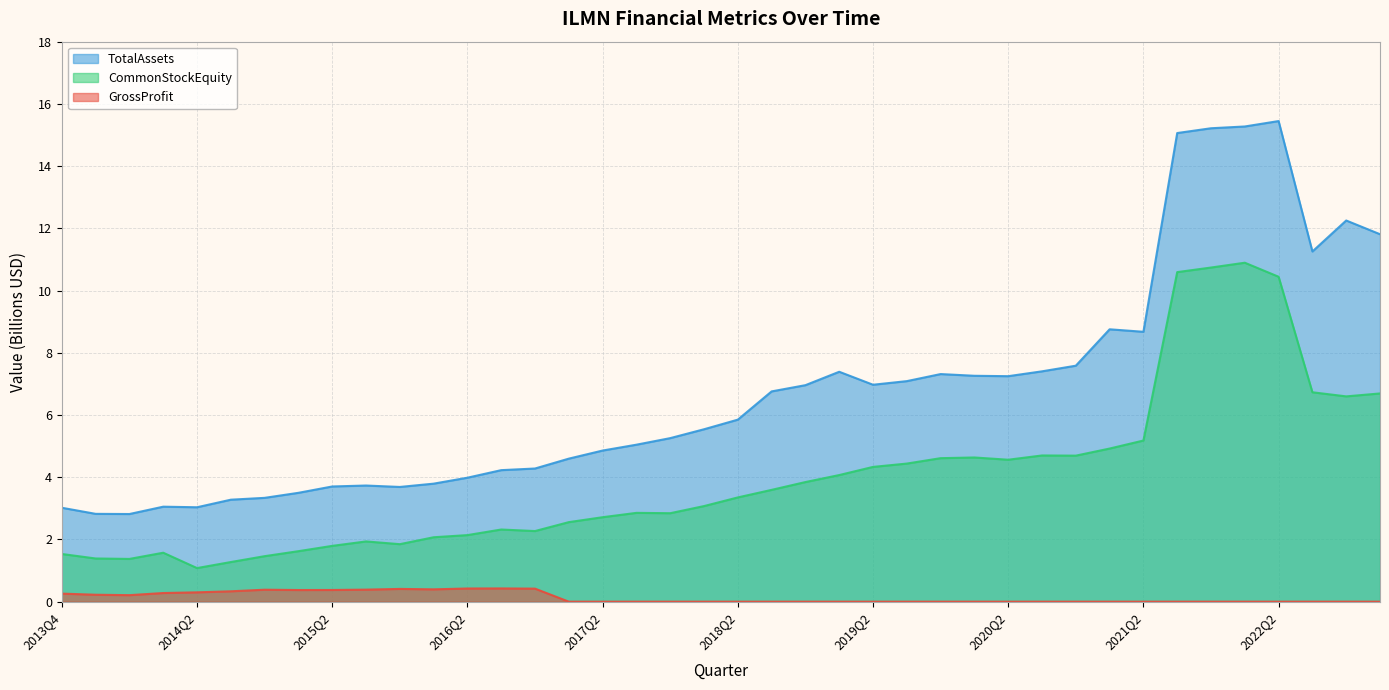

What is the total value across all series at 2022Q2?

25.9